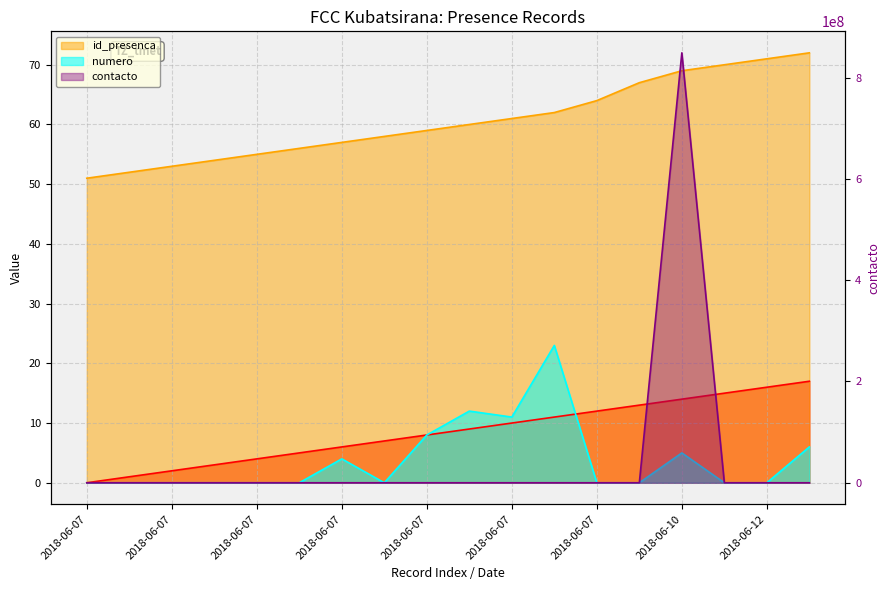

How many times do contacto and _NumLinha cross each other?

2